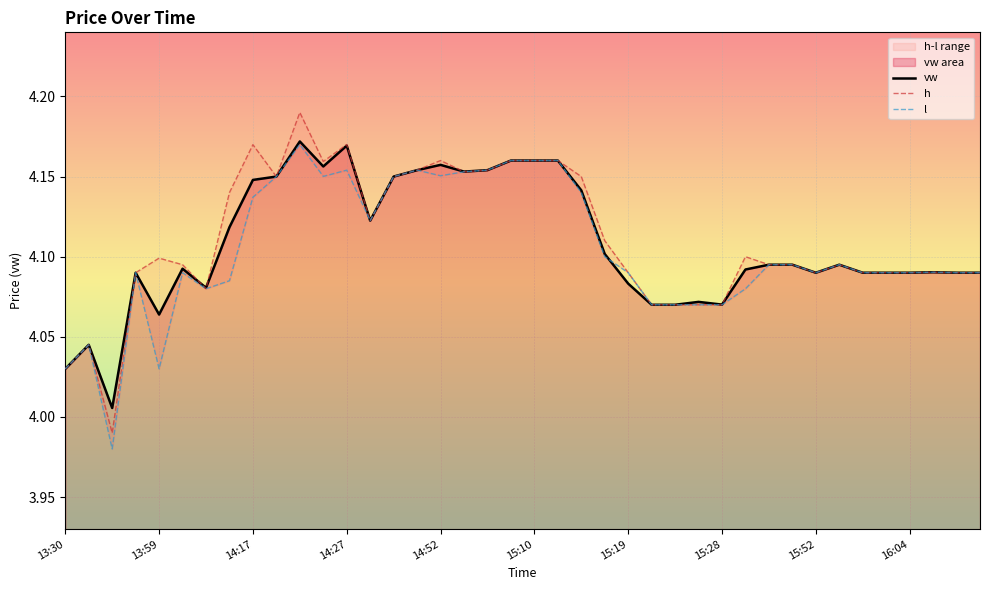

At which category is the sum across all series the highest?

10